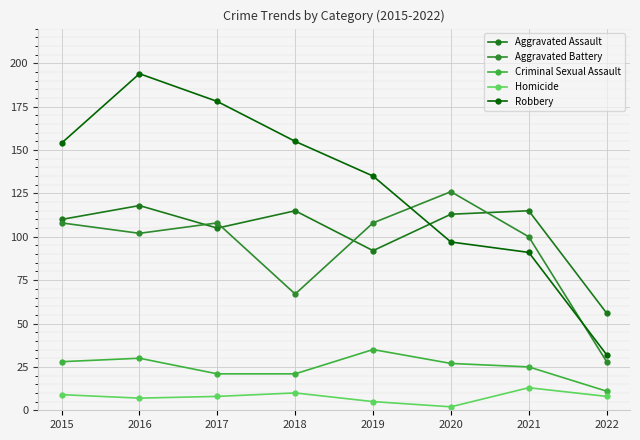

What is the average value of the Aggravated Battery series?

93